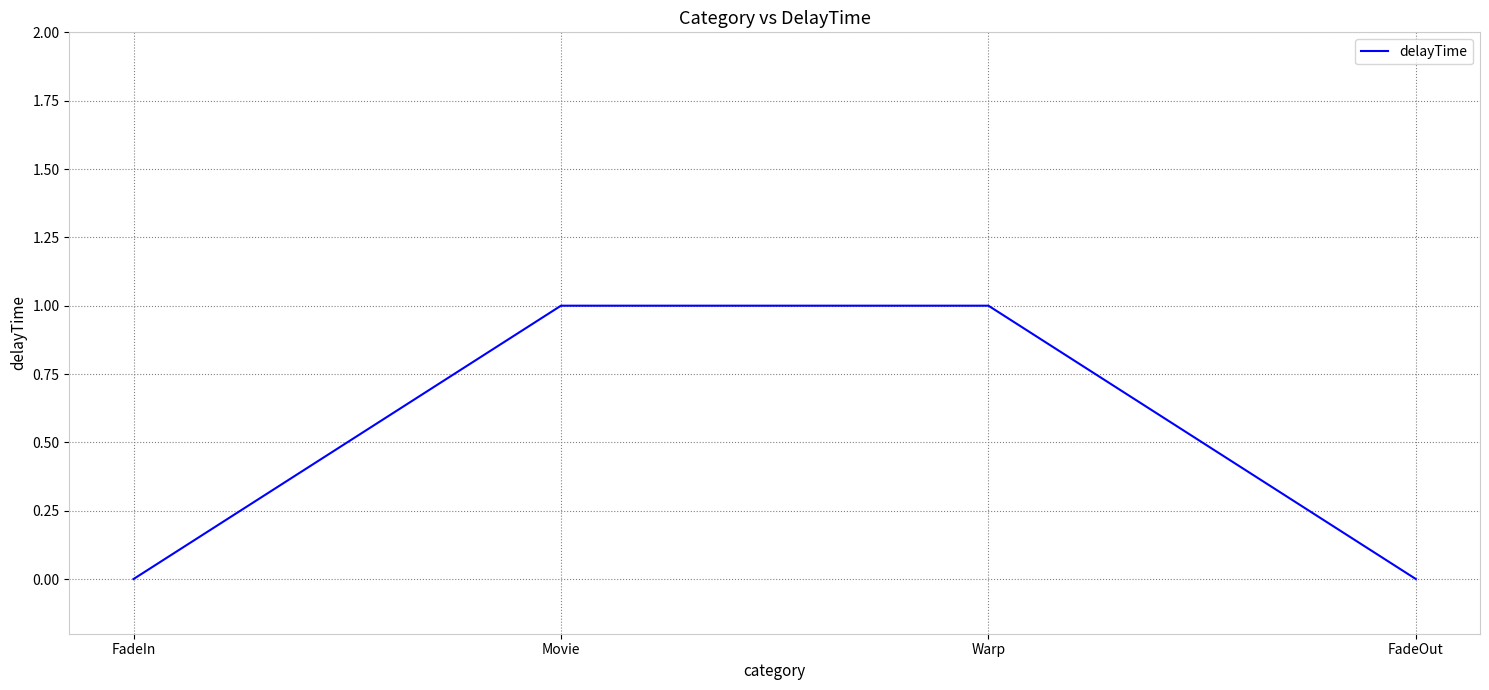

What position from the left is Warp?

3